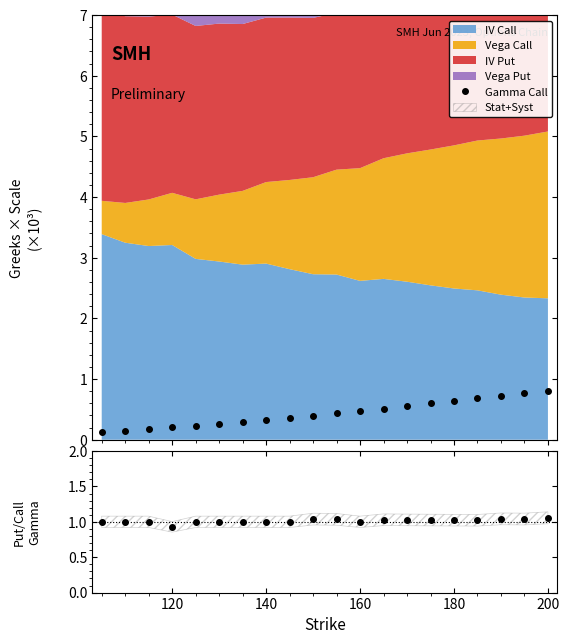

How many data points does each series have?

20